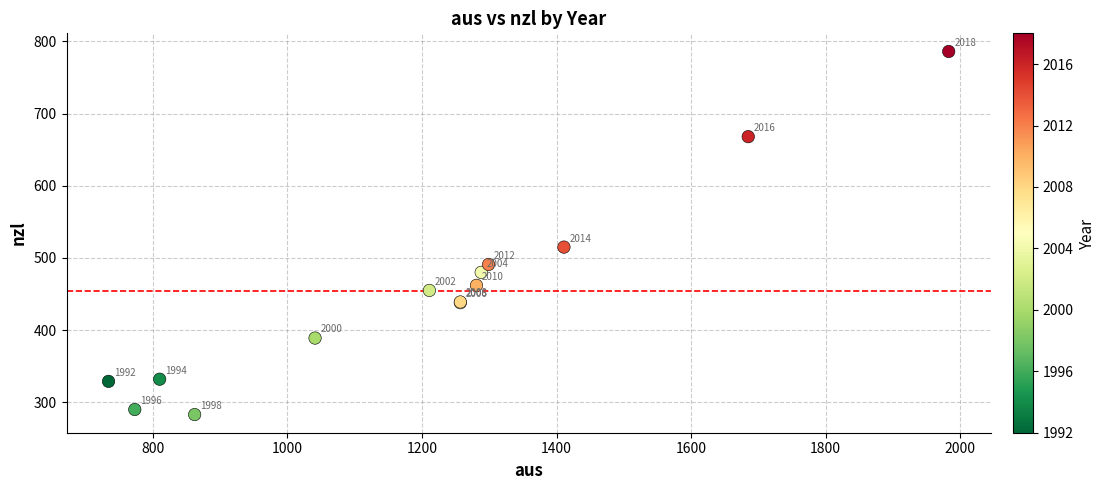

What Y value in the scatter plot is closest to 534?

515